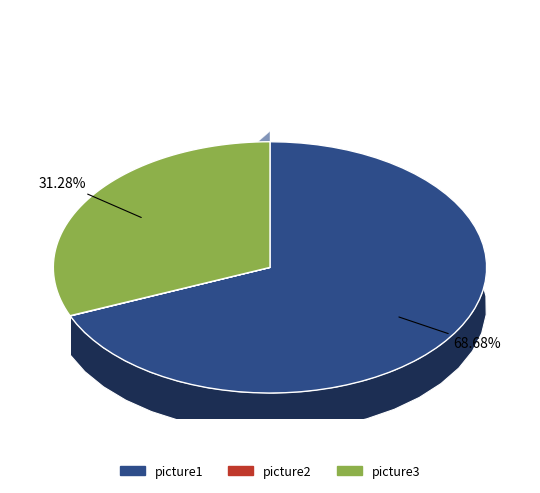

Does picture1 account for over 50% of the chart?

Yes